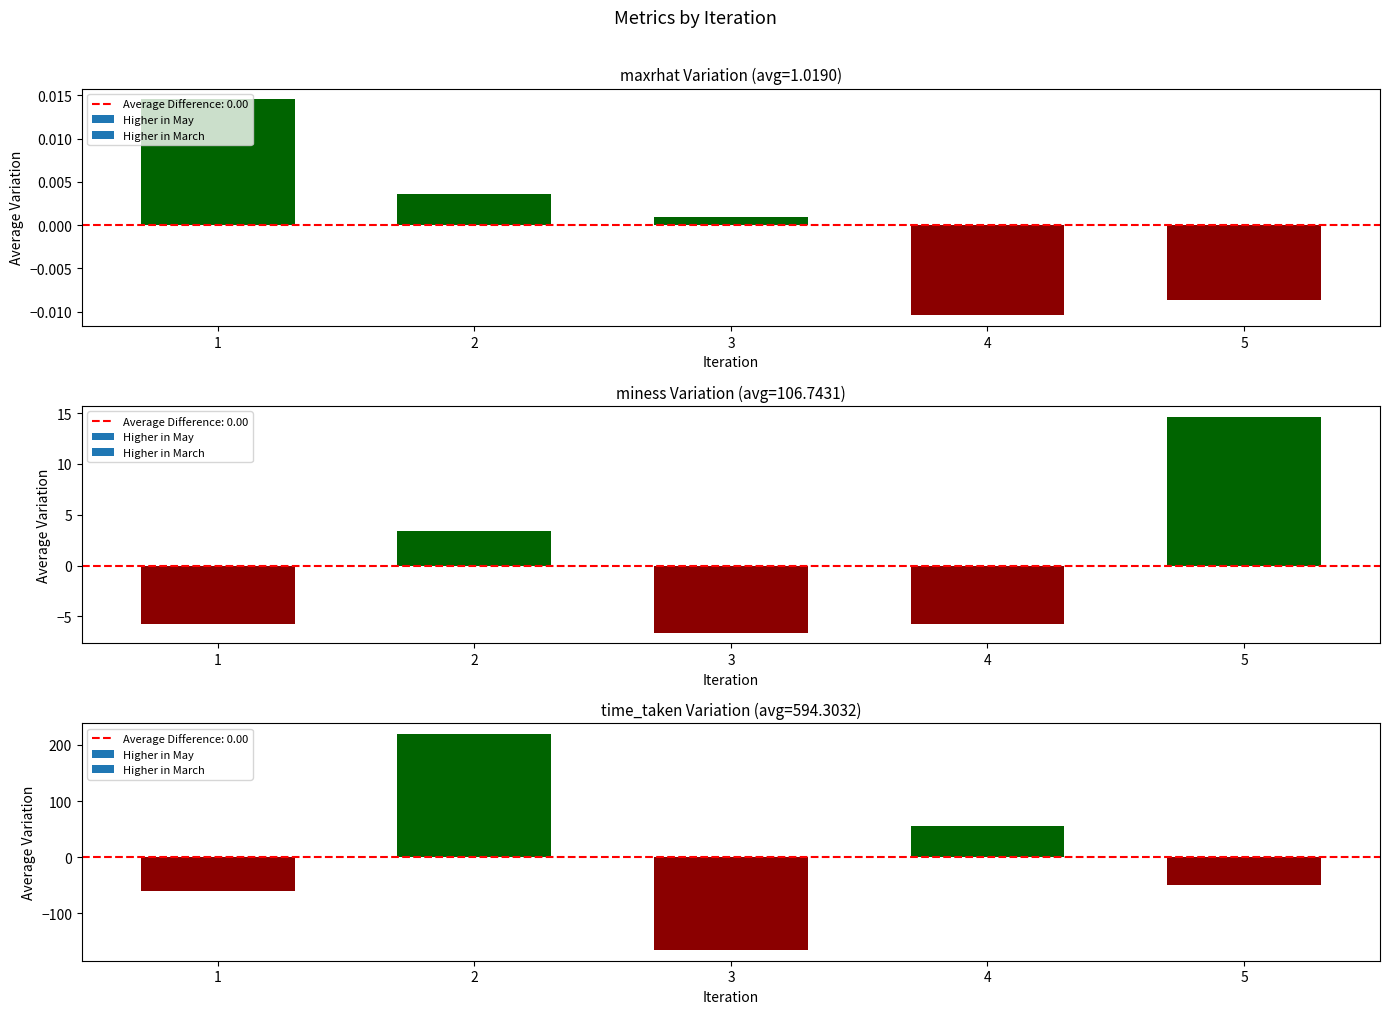

Rank the series by their average value, from lowest to highest.

maxrhat, miness, time_taken